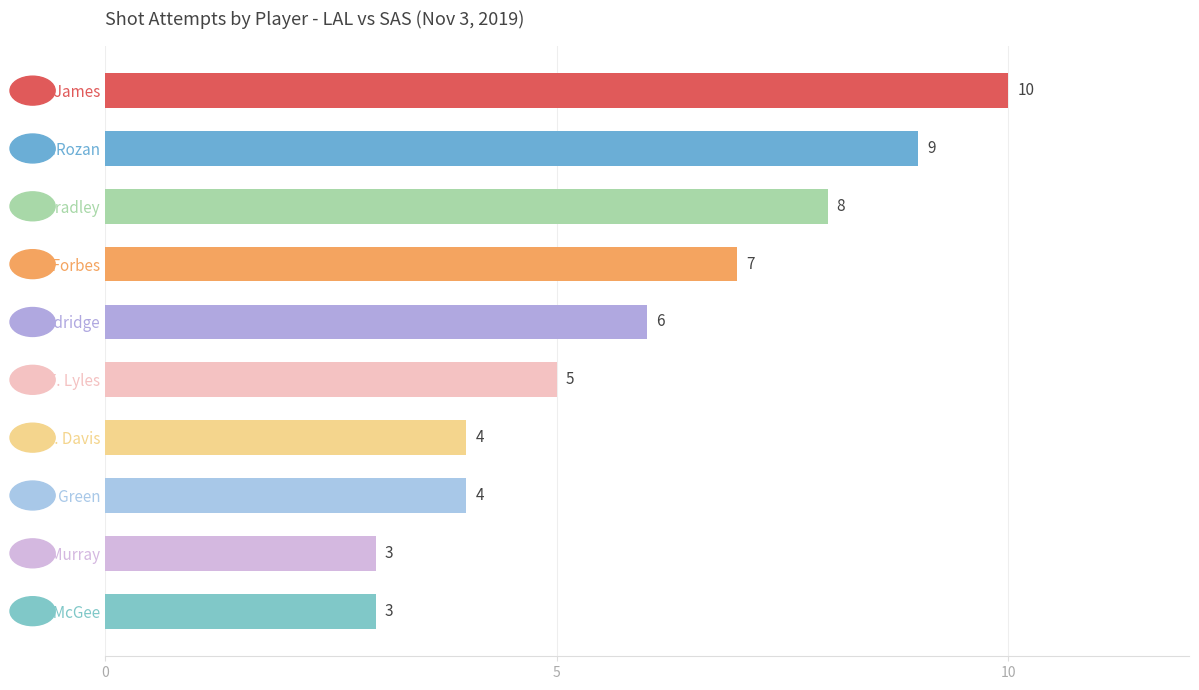

What is the average value?

6